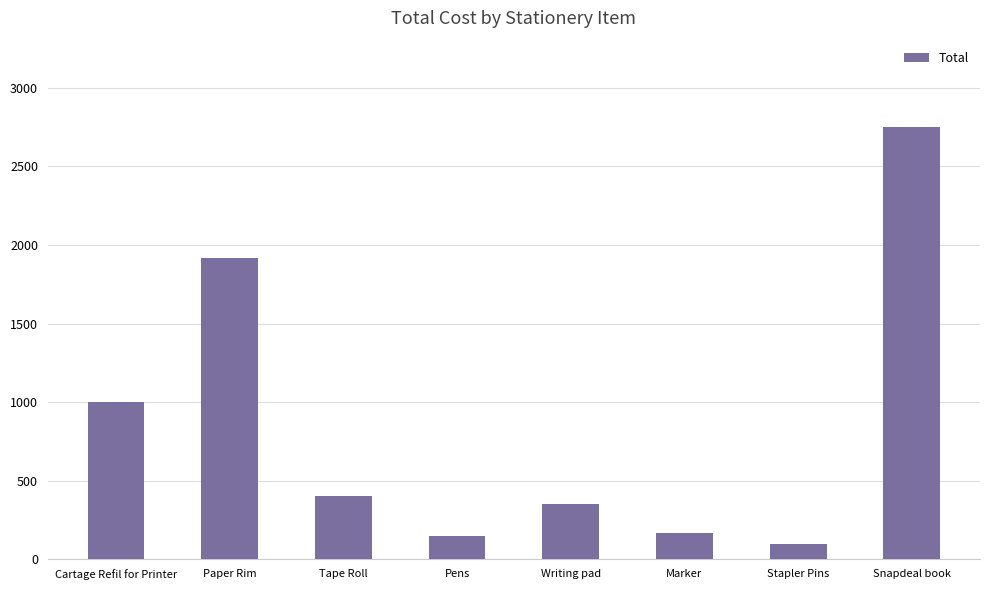

Which has a higher value, Paper Rim or Writing pad?

Paper Rim